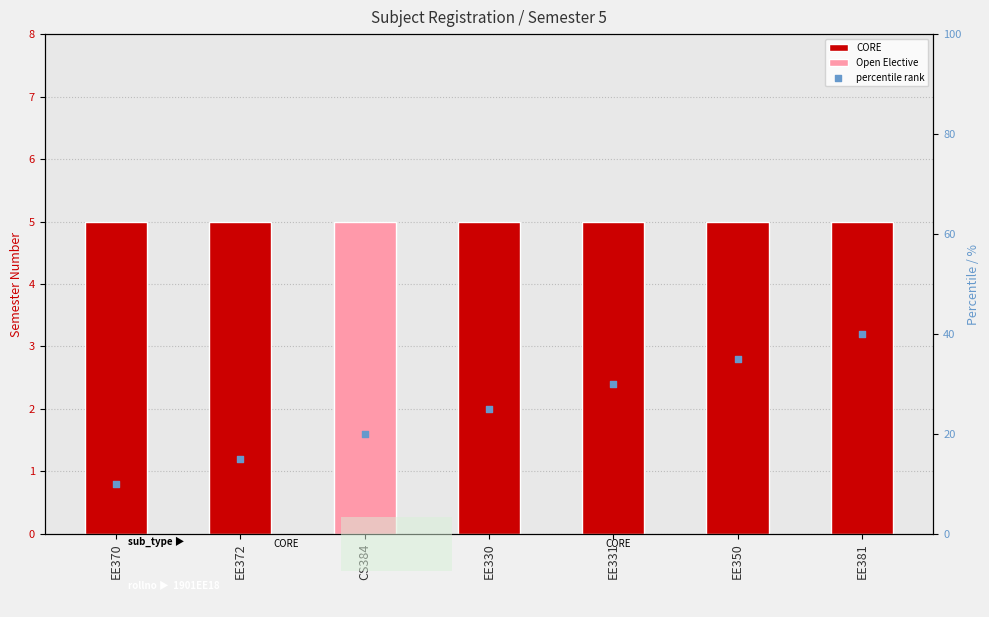

What is the change in value from CS384 to EE350?

+15